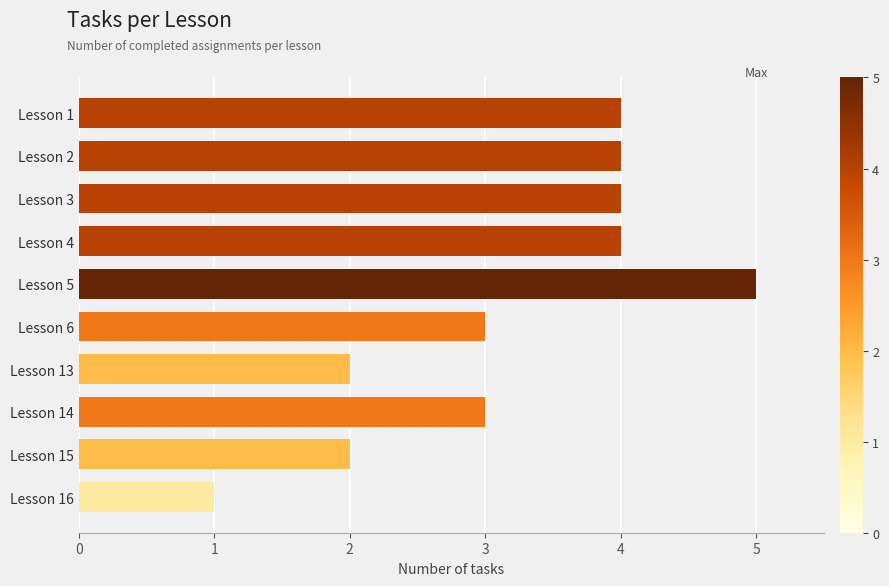

What is the average value?

3